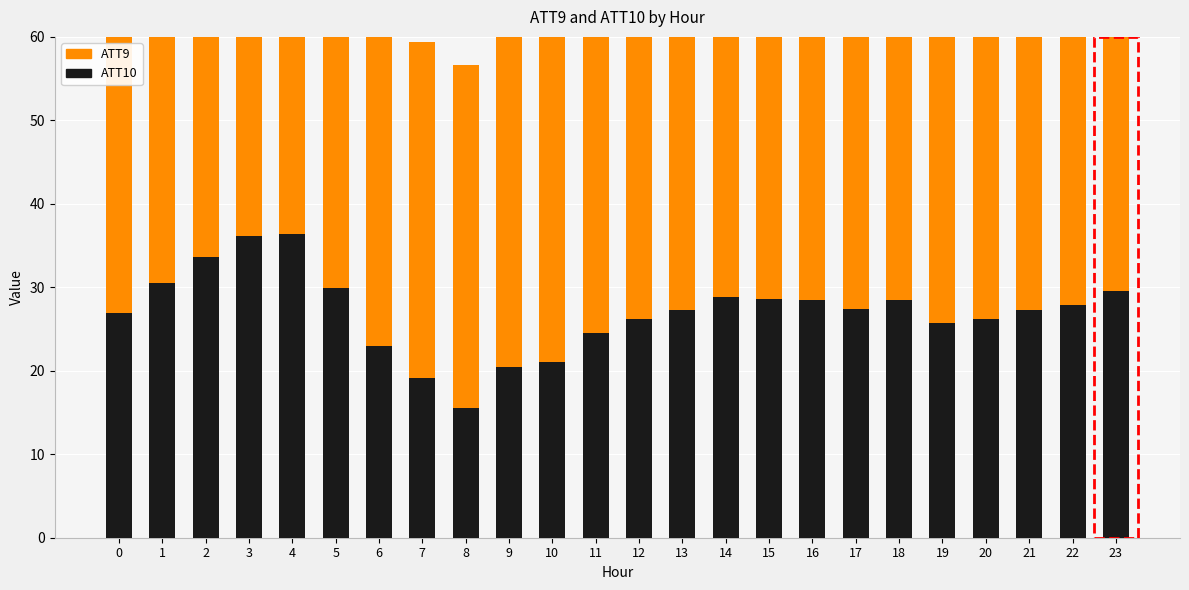

What are all the series names shown in the legend?

ATT10, ATT9